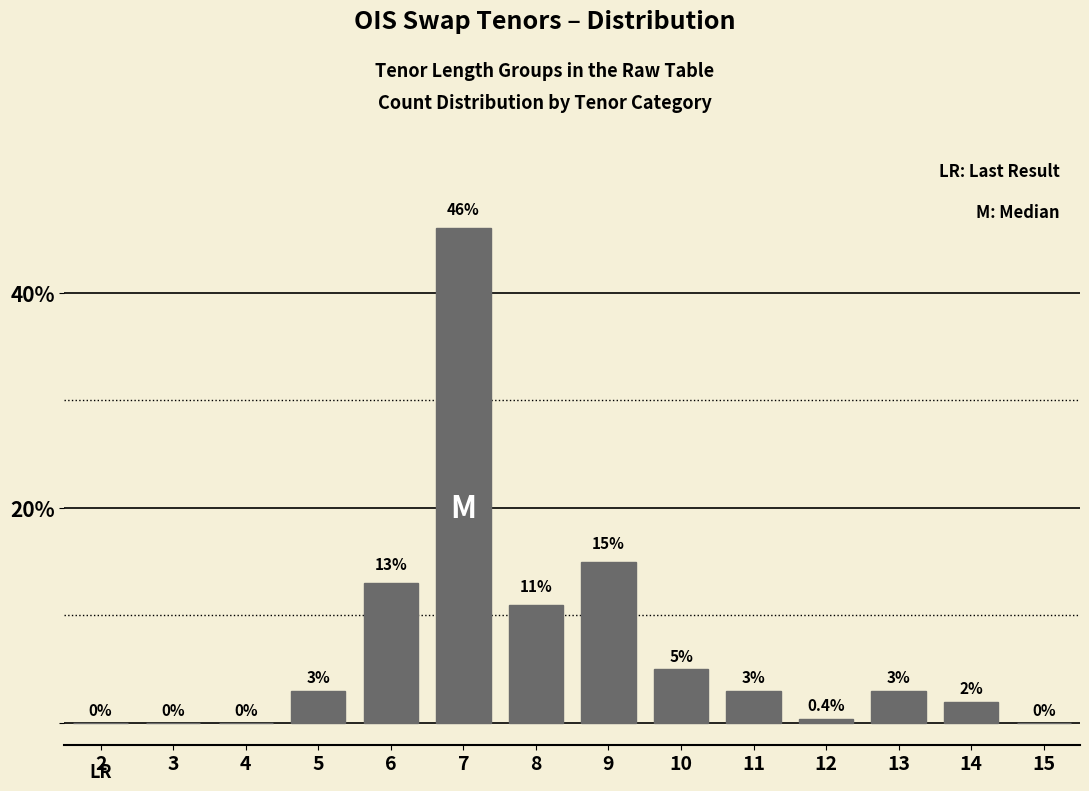

Reading left to right, what are all the values shown in this chart?

2=0.0	3=0.0	4=0.0	5=3.0	6=13.0	7=46.0	8=11.0	9=15.0	10=5.0	11=3.0	12=0.4	13=3.0	14=2.0	15=0.0